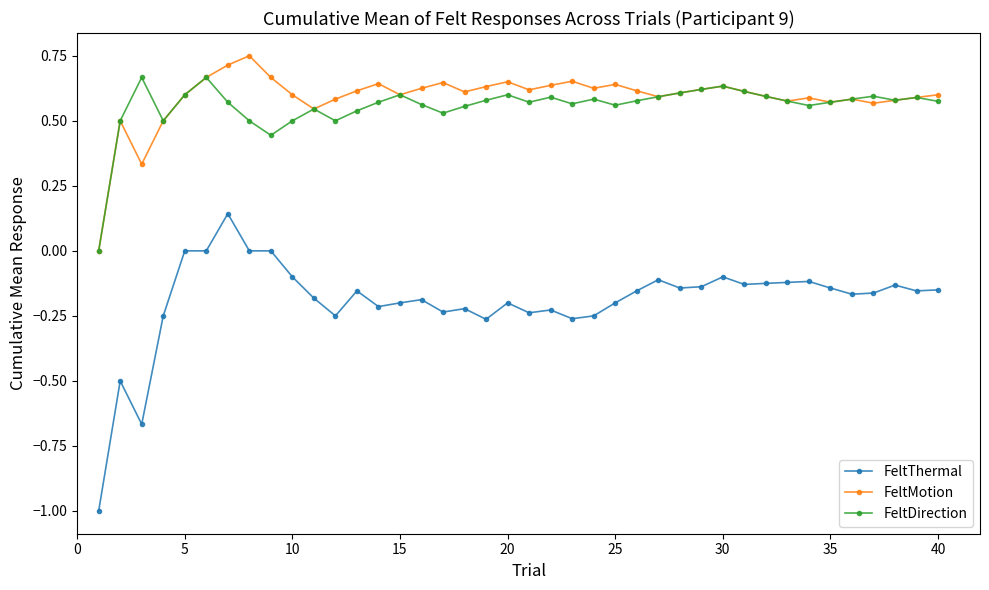

True or false: FeltDirection and FeltThermal intersect in this chart.

False